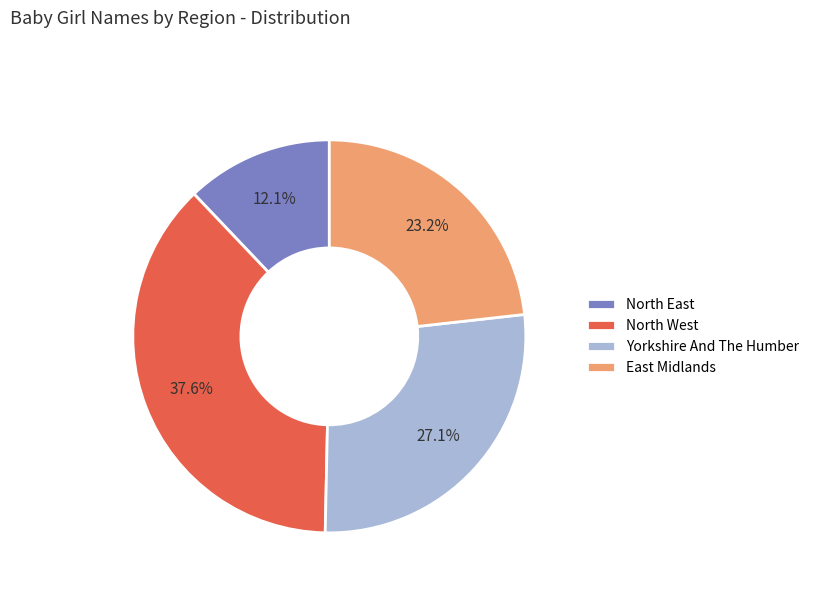

Does East Midlands account for over 50% of the chart?

No